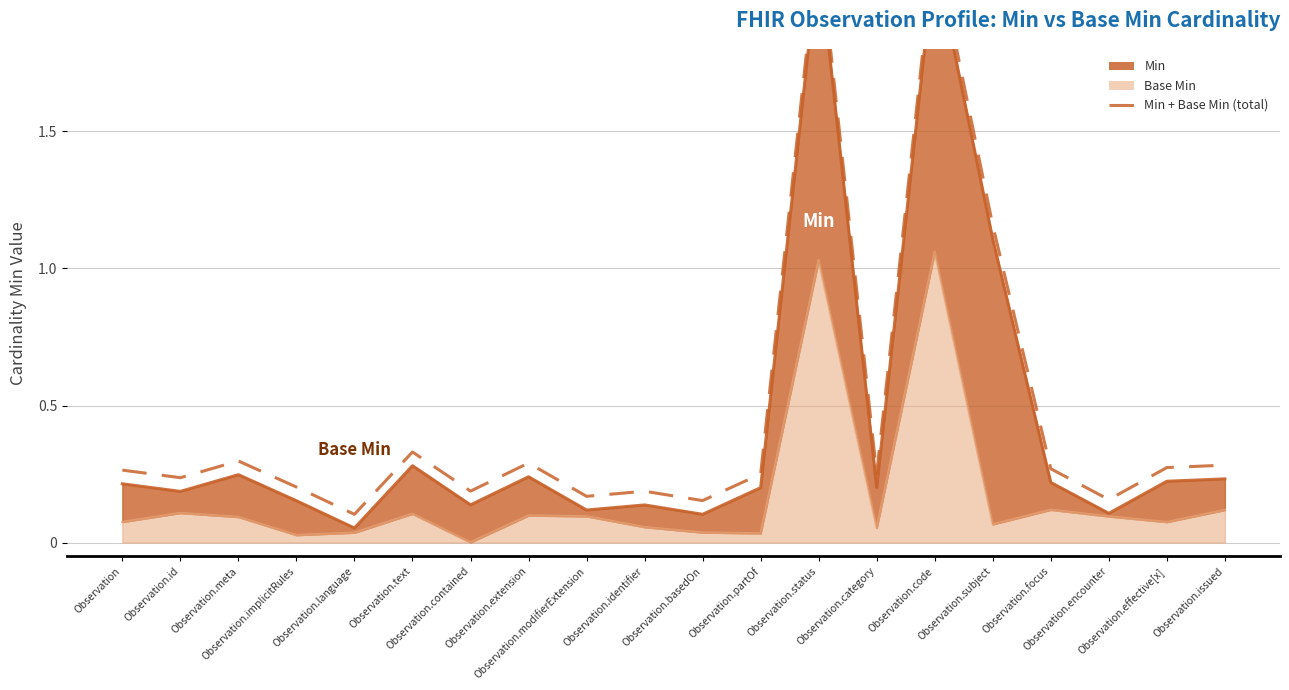

Reading right to left, what are all the values shown in this chart?

0.3	0.3	0.2	0.3	1.2	2.2	0.3	2.2	0.3	0.2	0.2	0.2	0.3	0.2	0.3	0.1	0.2	0.3	0.2	0.3